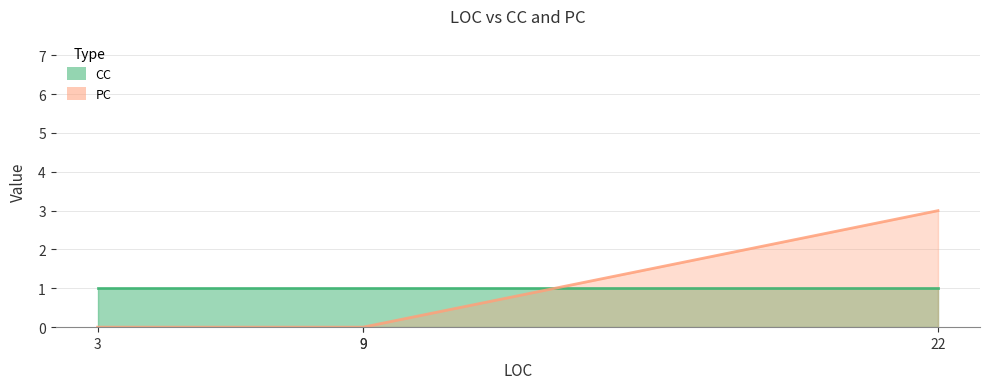

Does the chart have visible grid lines?

Yes